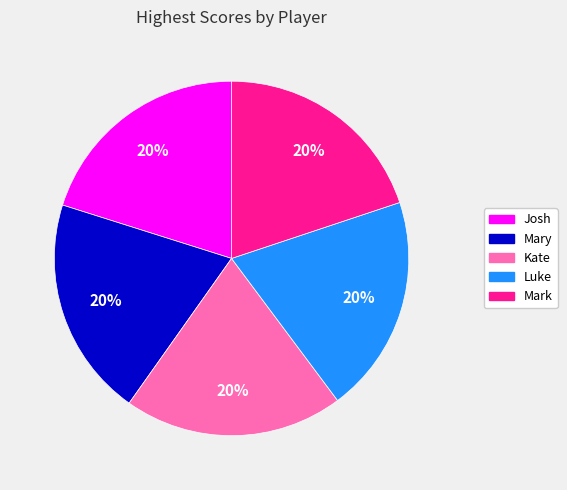

What percentage is the Mary slice, to the nearest percent?

20%